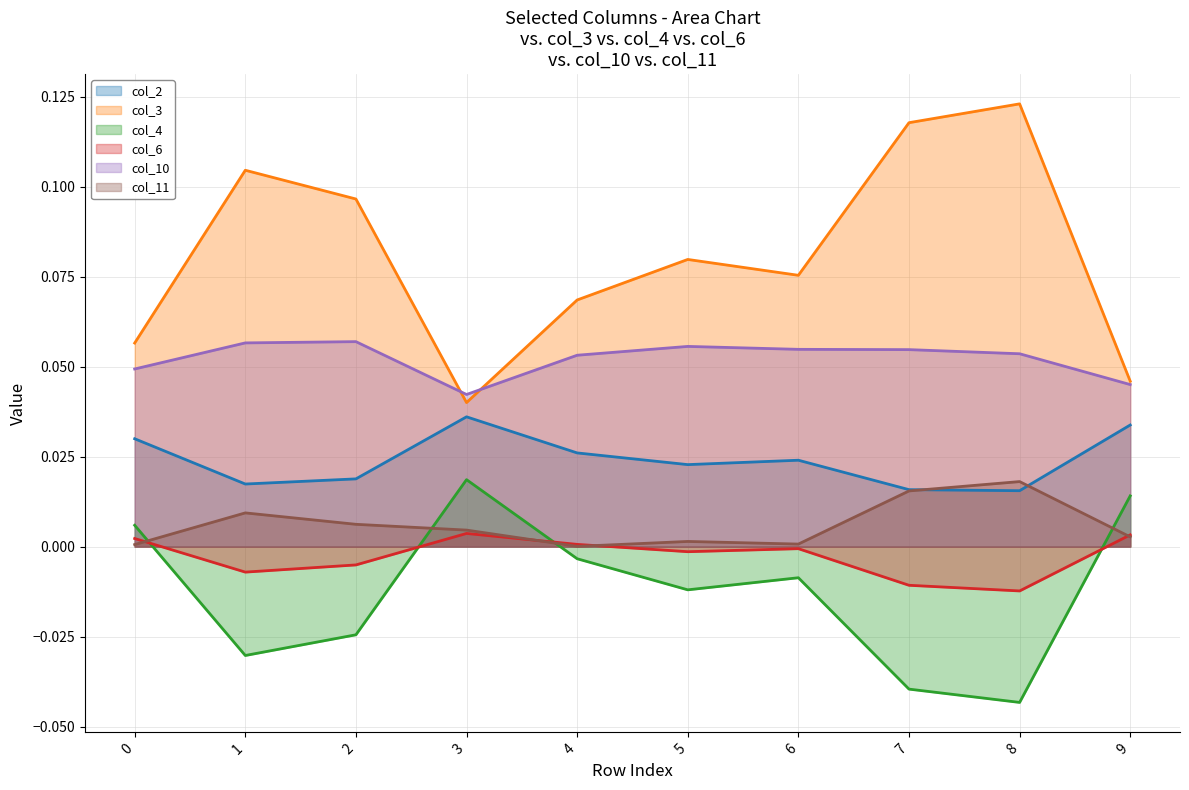

At which label does col_2 reach its minimum?

8